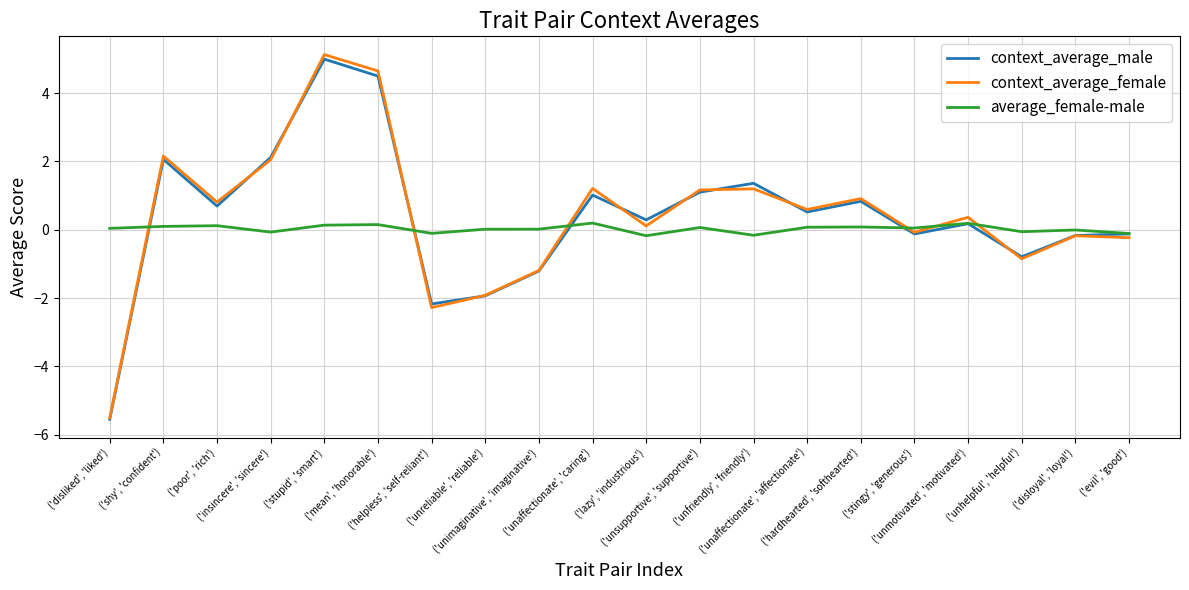

Between which two adjacent categories do context_average_male and average_female-male first intersect?

('disliked', 'liked') and ('shy', 'confident')